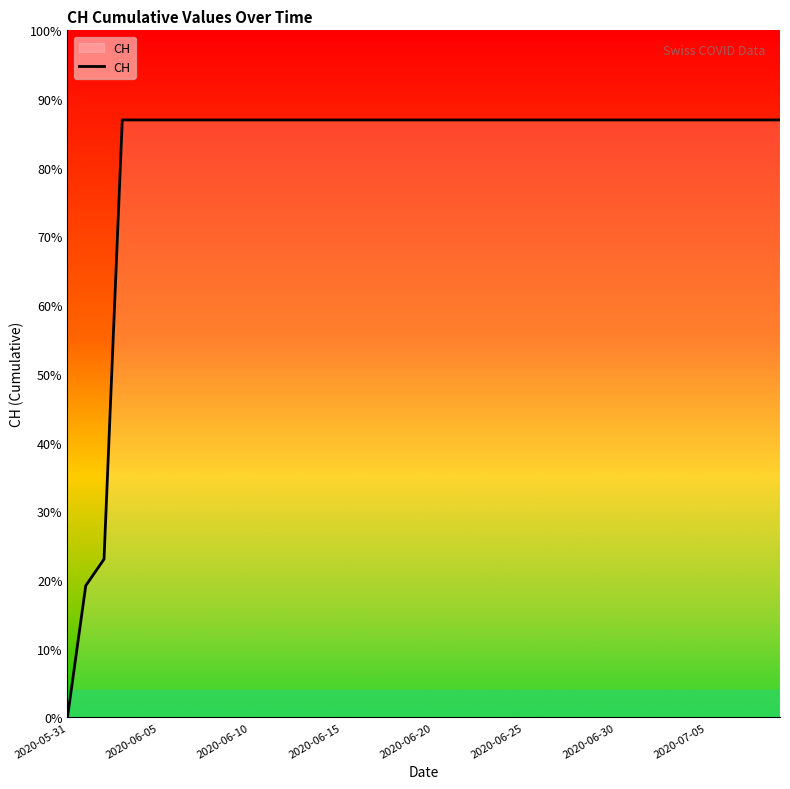

Reading left to right, list all the values displayed in this chart.

0	139	167	631	631	631	631	631	631	631	631	631	631	631	631	631	631	631	631	631	631	631	631	631	631	631	631	631	631	631	631	631	631	631	631	631	631	631	631	631